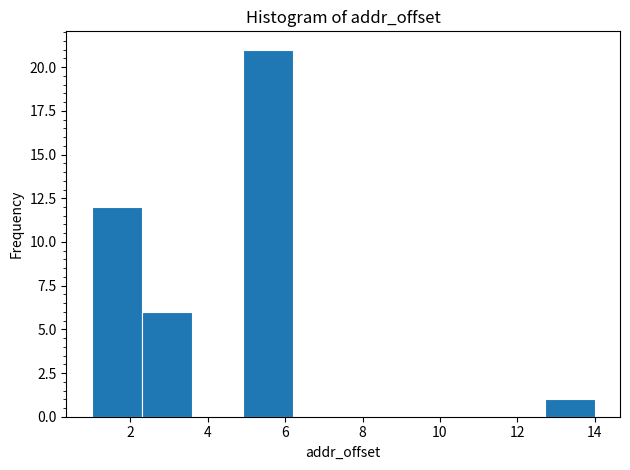

Reading left to right, transcribe this chart: for each bar, give the range it covers on the x-axis and its height. Neither the bar edges nor the heights are printed on the chart, so give them approximately, as read against the axes.

1.0 to 2.3: 12
2.3 to 3.6: 6
3.6 to 4.9: 0
4.9 to 6.2: 21
6.2 to 7.5: 0
7.5 to 8.8: 0
8.8 to 10.1: 0
10.1 to 11.4: 0
11.4 to 12.7: 0
12.7 to 14.0: 1